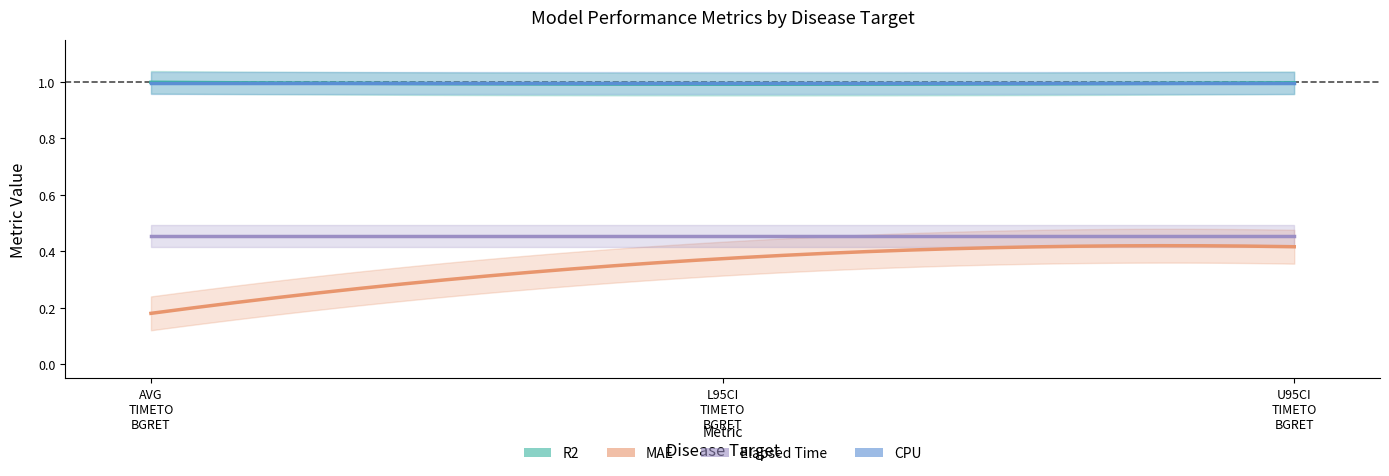

Where is MAE nearest to the value 0?

AVG_TIMETO_BGRET